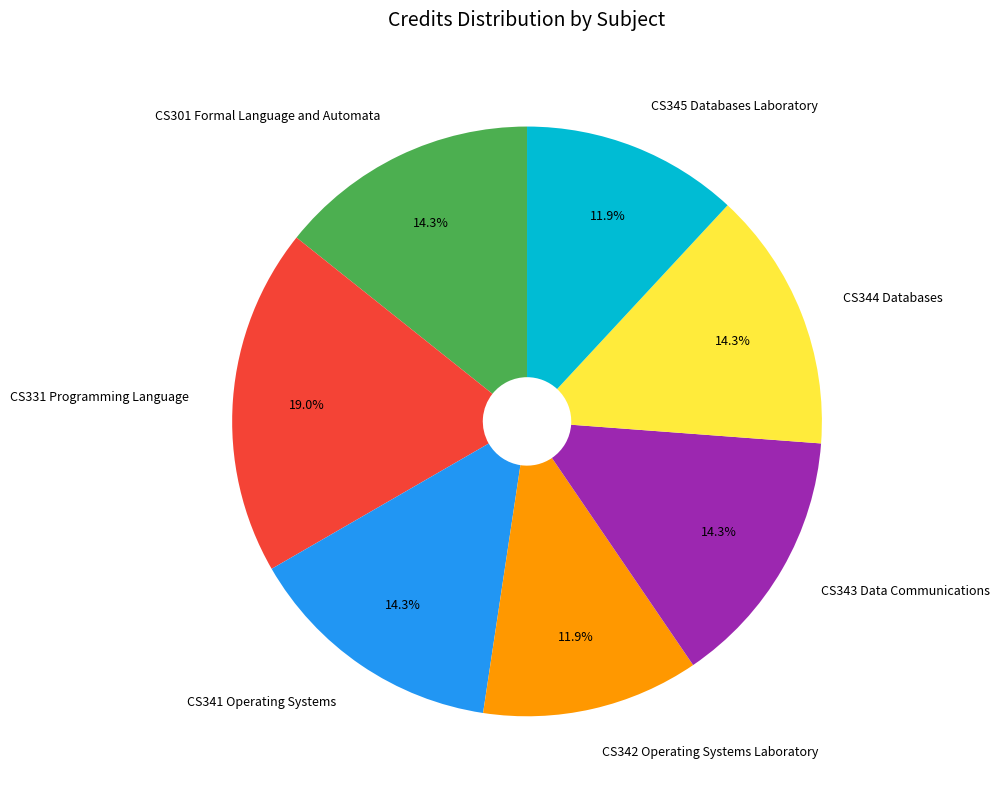

What percentage is NOT represented by CS344 Databases?

85.7%